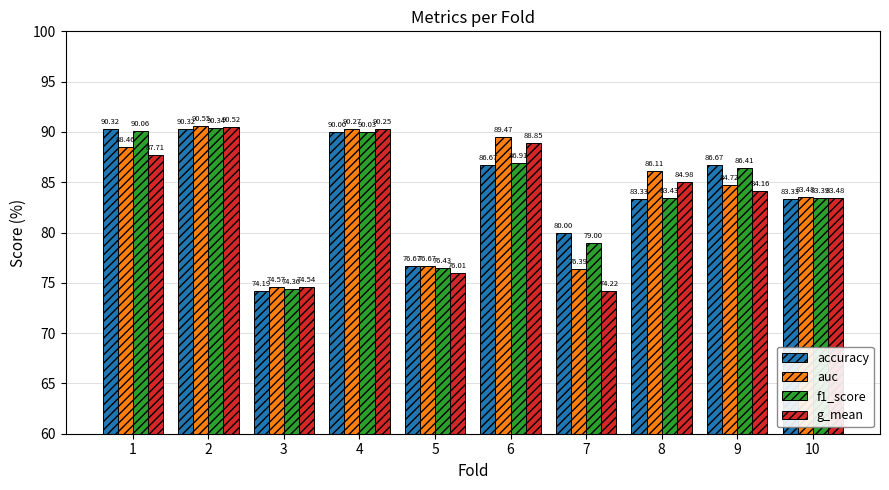

What is the maximum value for auc?

90.5